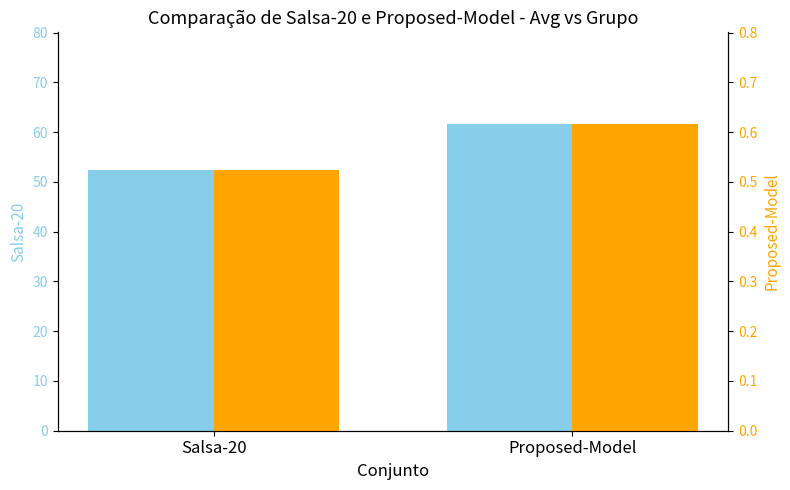

Which category has the highest value in the Salsa-20 series?

Proposed-Model